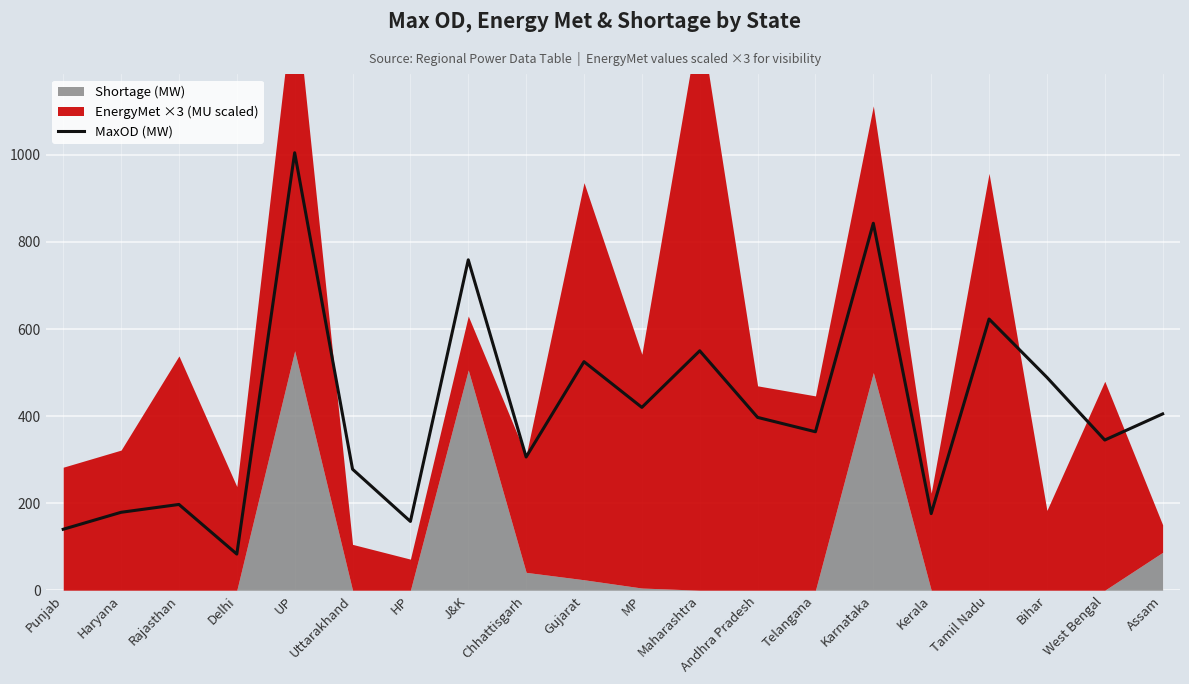

How many points are lower than both their immediate neighbors (excluding endpoints)?

7